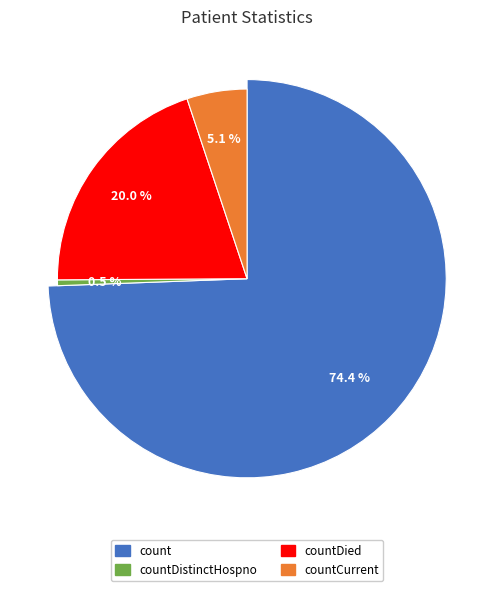

Between countDistinctHospno and countCurrent, which is larger?

countCurrent